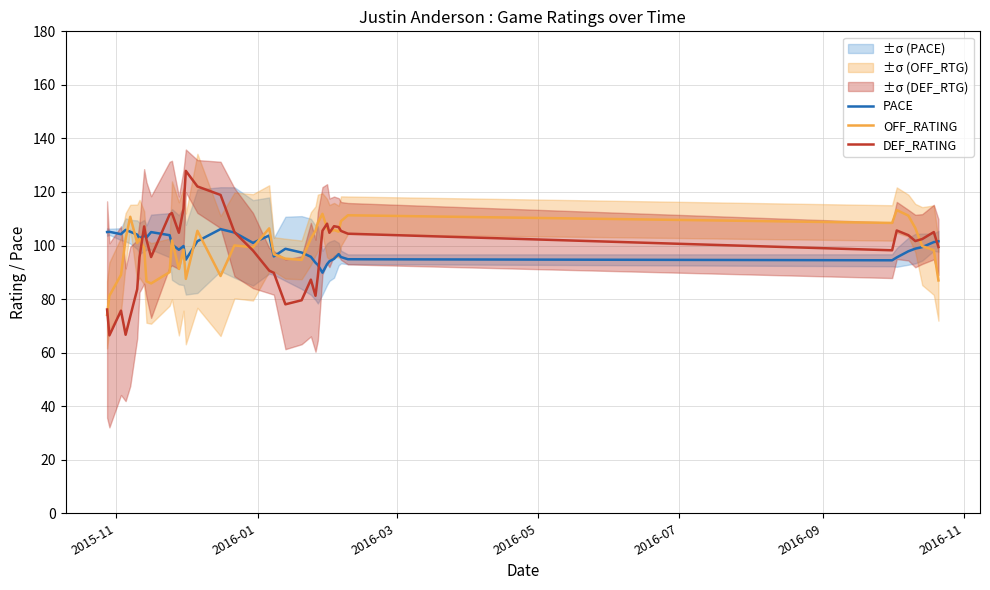

What is the difference between the maximum and minimum values in the PACE series?

16.3